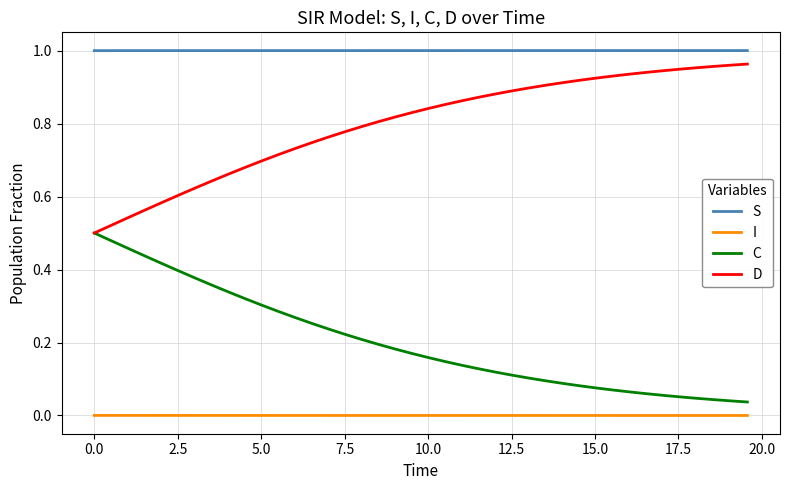

How many lines are shown in the chart?

4